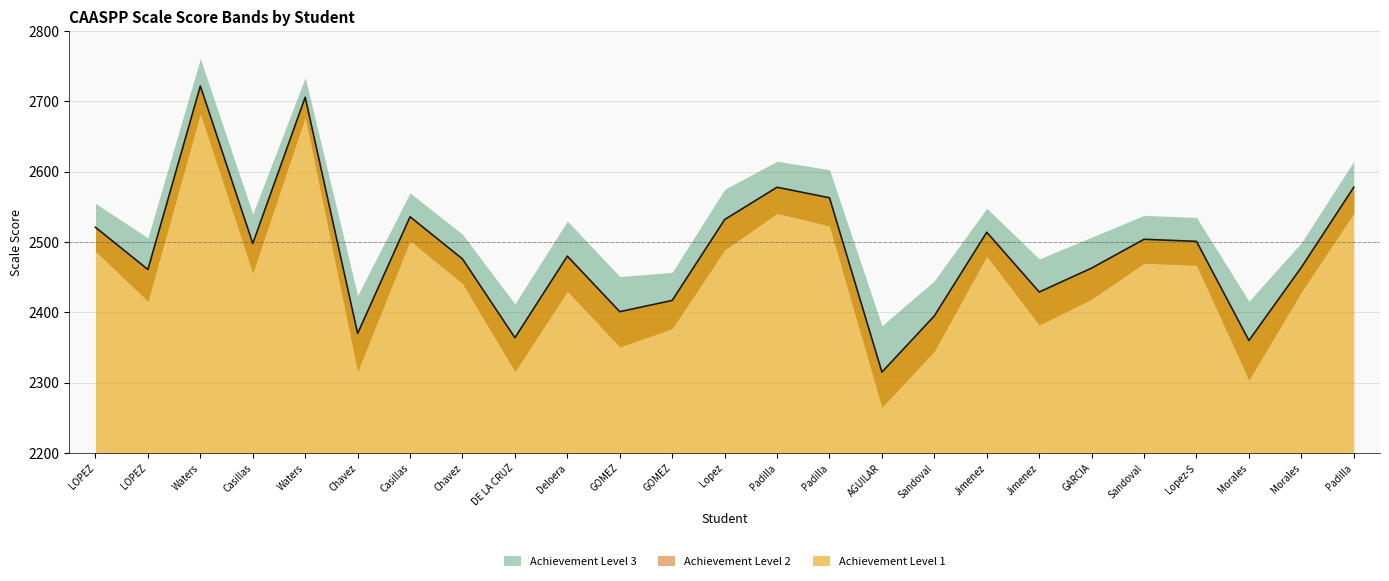

True or false: Achievement Level 2 and Achievement Level 1 cross at least once.

False